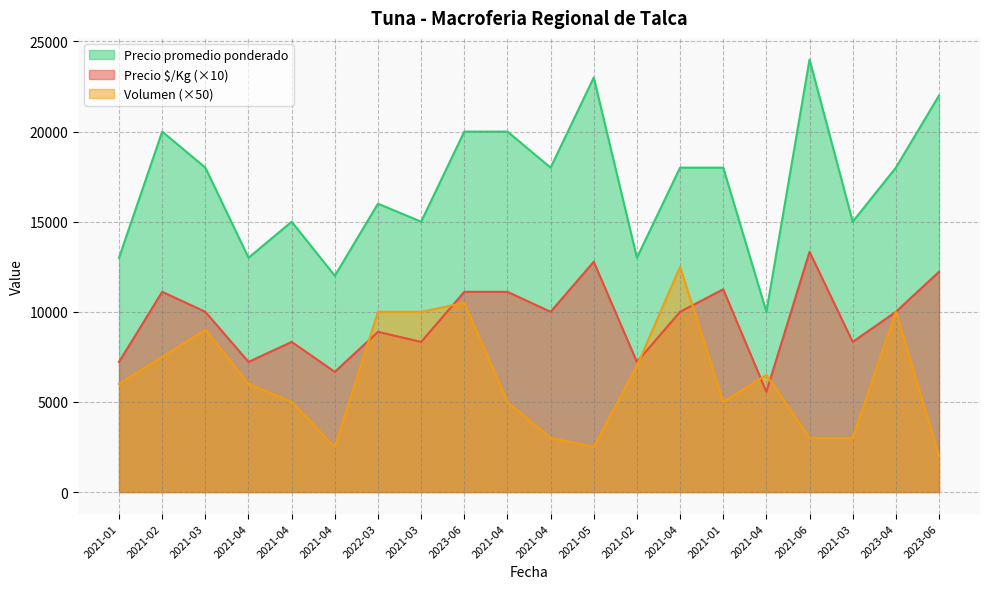

True or false: Precio promedio ponderado and Precio $/Kg cross at least once.

False